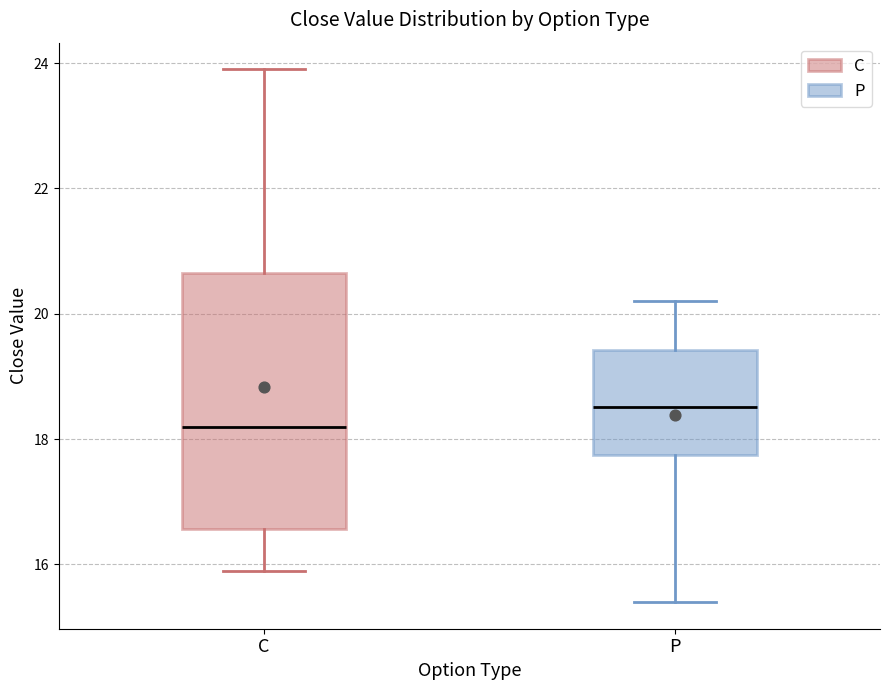

Reading left to right, read every box against the y-axis: the position of its median line, the range the box covers, and the ends of its whiskers. The values are not printed on the chart, so give them approximately, as read against the axis.

C: median 18.2, box 16.6 to 20.6, whiskers 16.0 to 24.0
P: median 18.6, box 17.8 to 19.4, whiskers 15.4 to 20.2